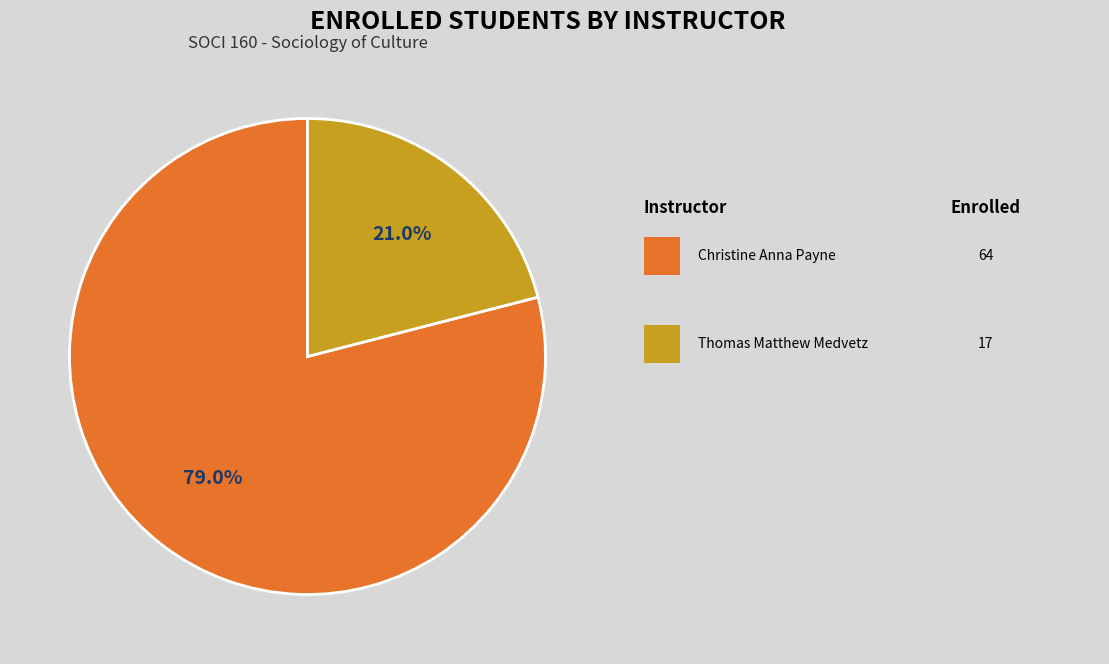

Is there any slice that represents more than half of the pie?

Yes